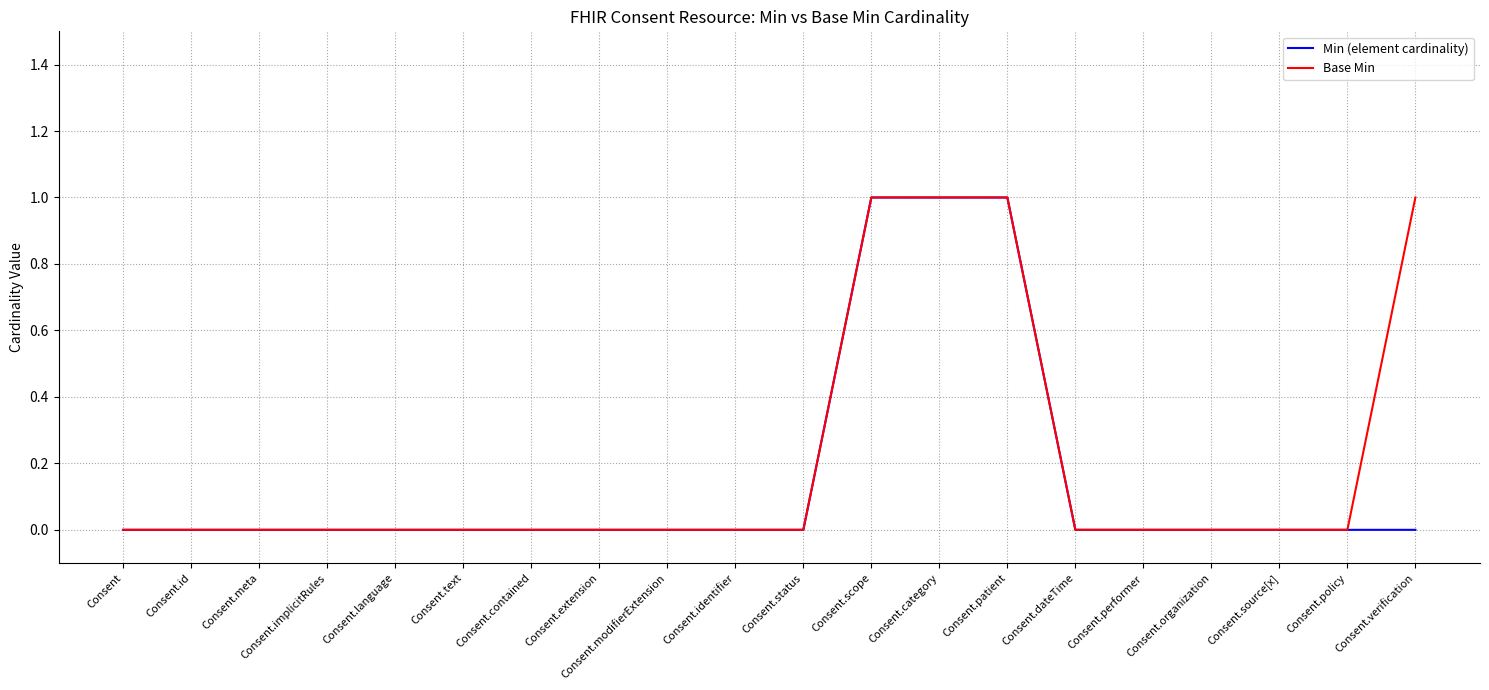

True or false: Min (element cardinality) has a value of -1 at Consent.implicitRules.

False